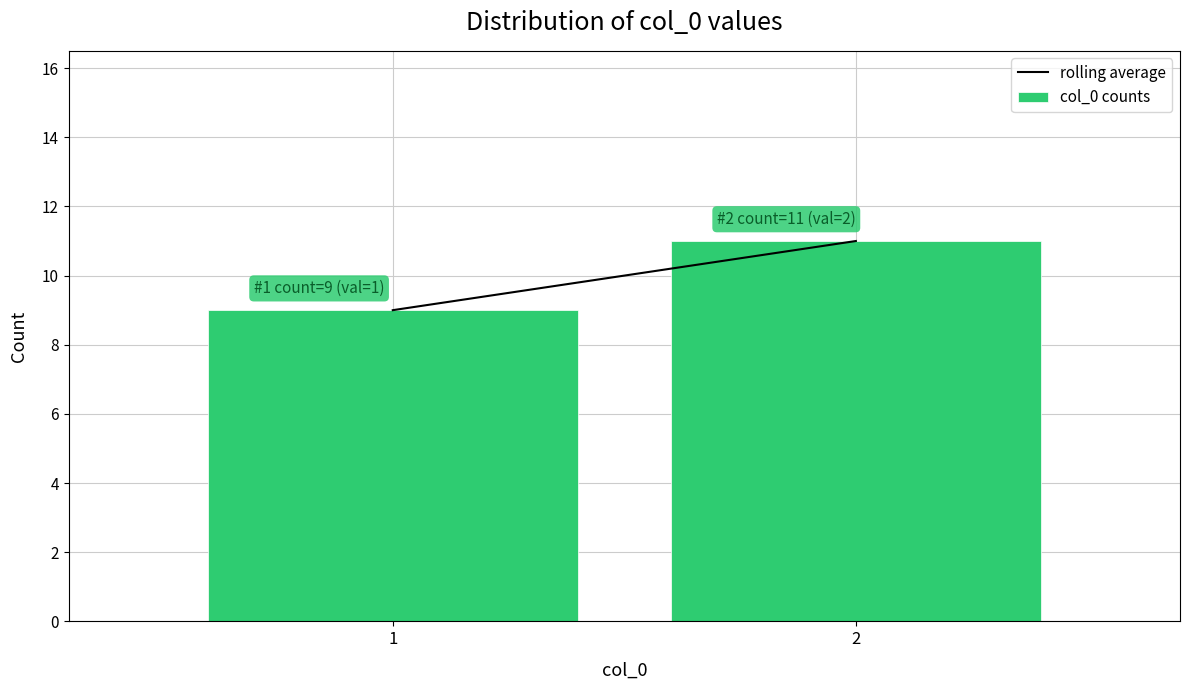

Reading right to left, list all the values displayed in this chart.

11	9